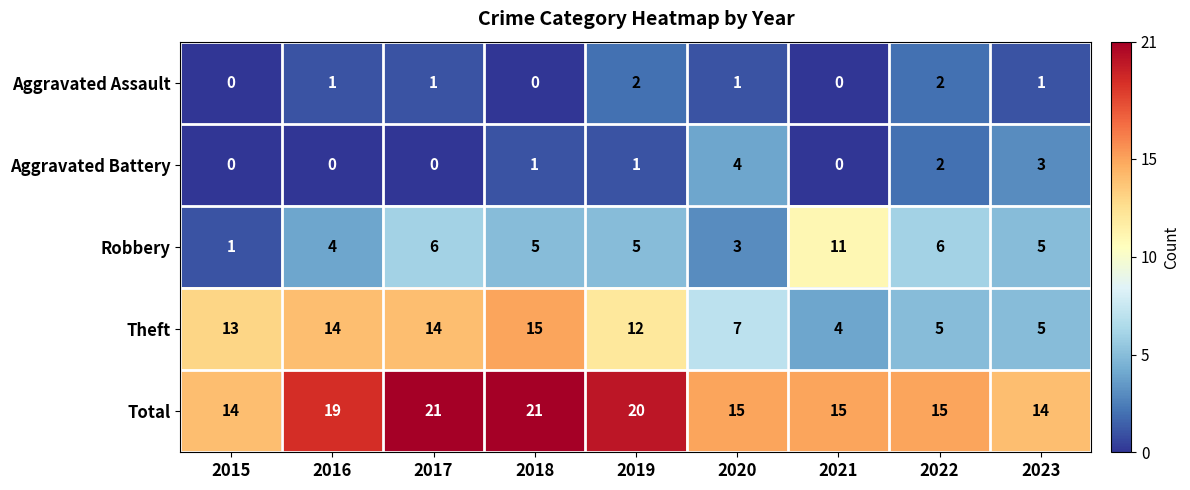

What is the maximum value shown in the chart?

21